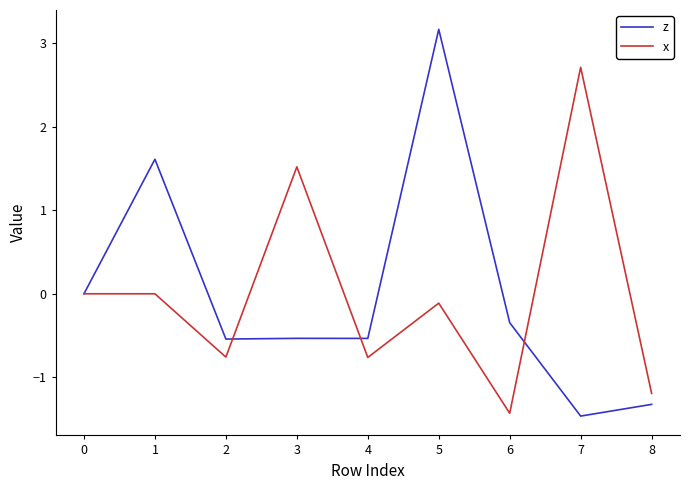

What is the spread (max minus min) of values at 7?

4.2